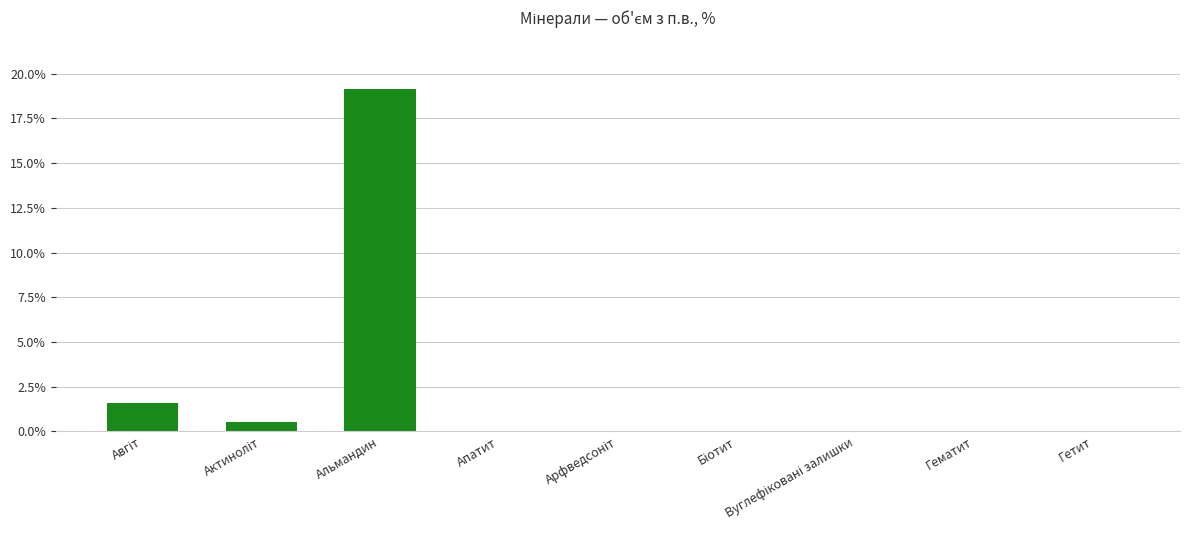

Is it true that the value at Гетит is 0.0?

True